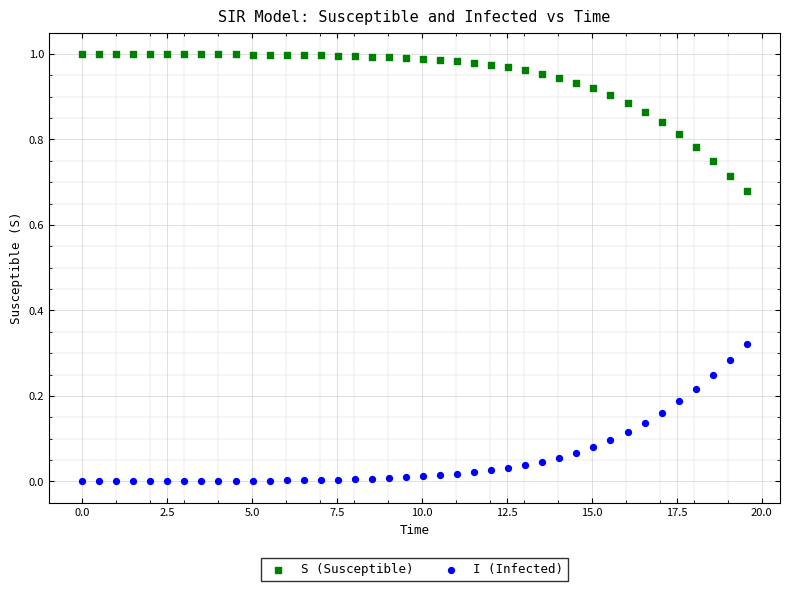

Across all data points, what is the range of X values (max minus min)?

19.6